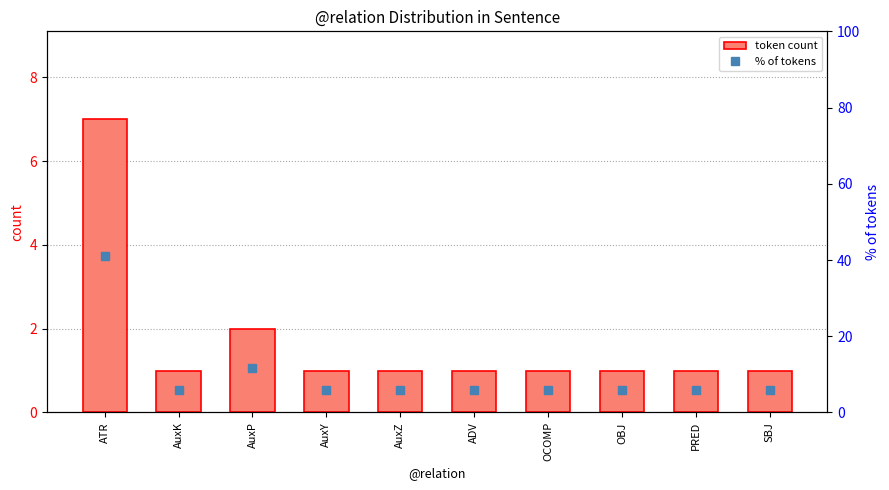

At which label is % of tokens closest to 23?

AuxP